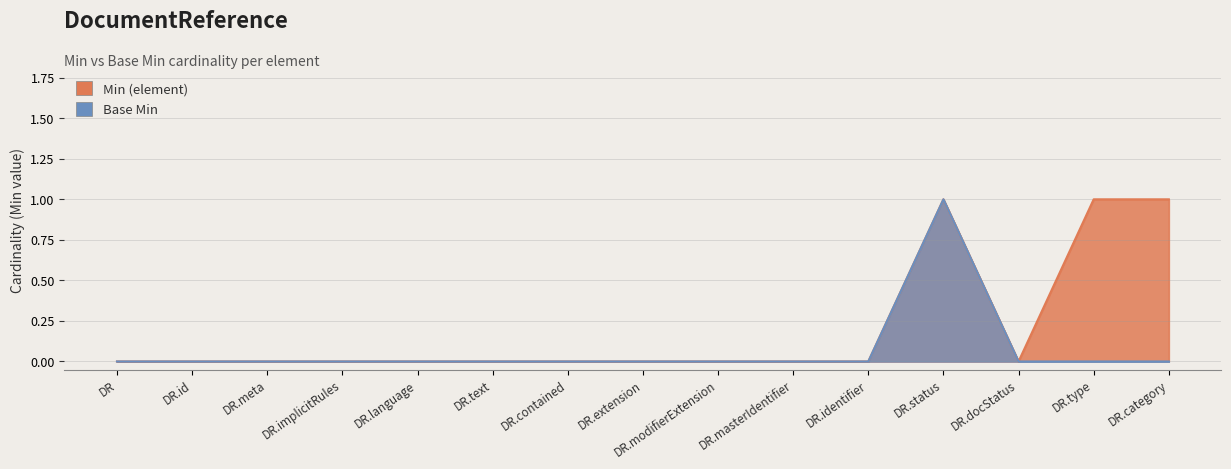

What are all the series names shown in the legend?

Min (element), Base Min